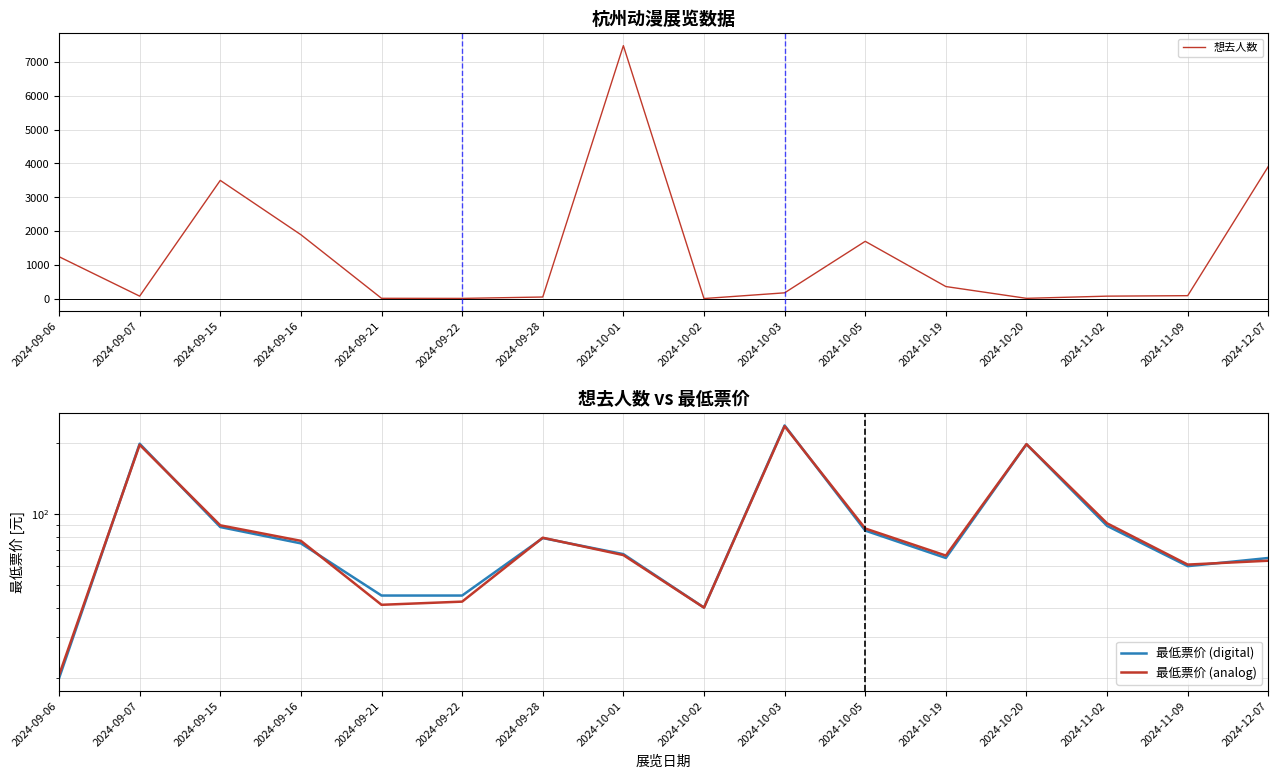

What is the sum of all 最低票价 (analog) values?

1456.7